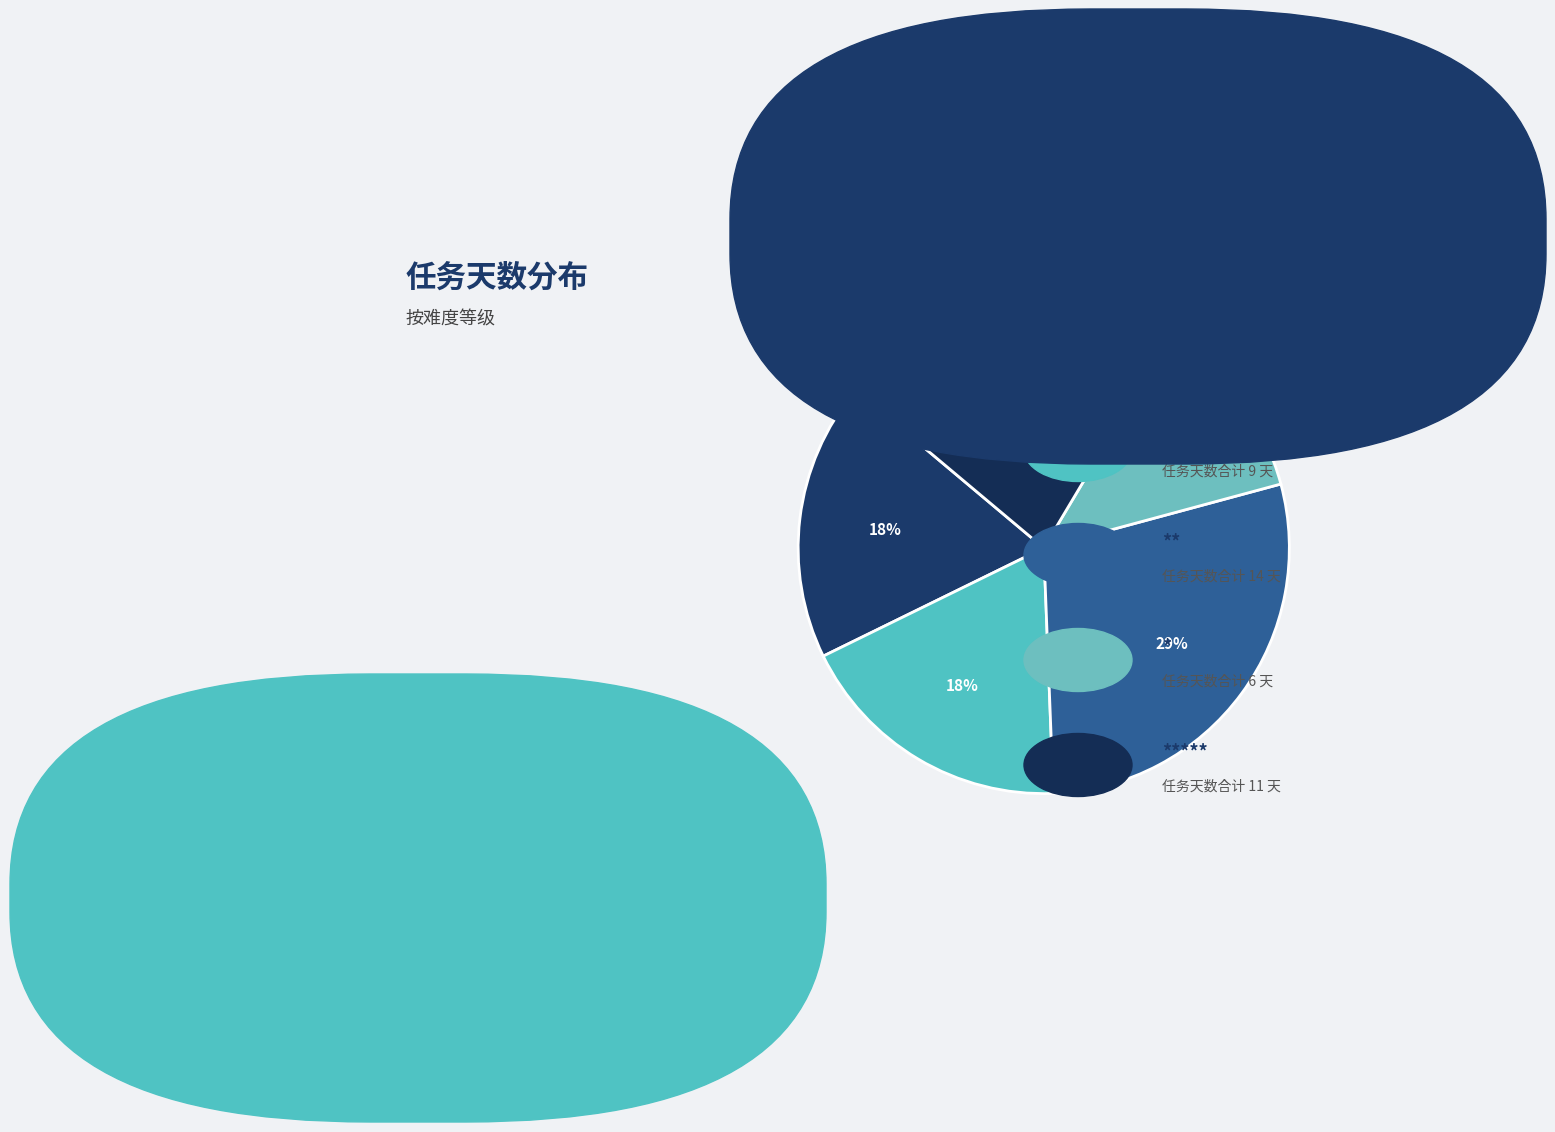

To the nearest percent, what is the difference between the largest and smallest slice percentages?

24%